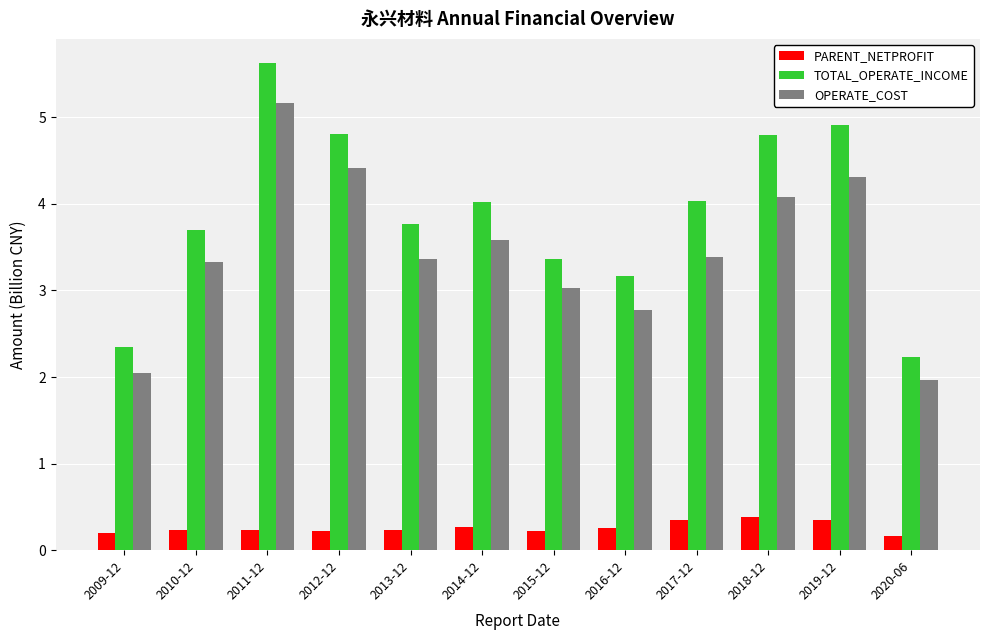

What is the label of the 6th bar from the left?

2014-12